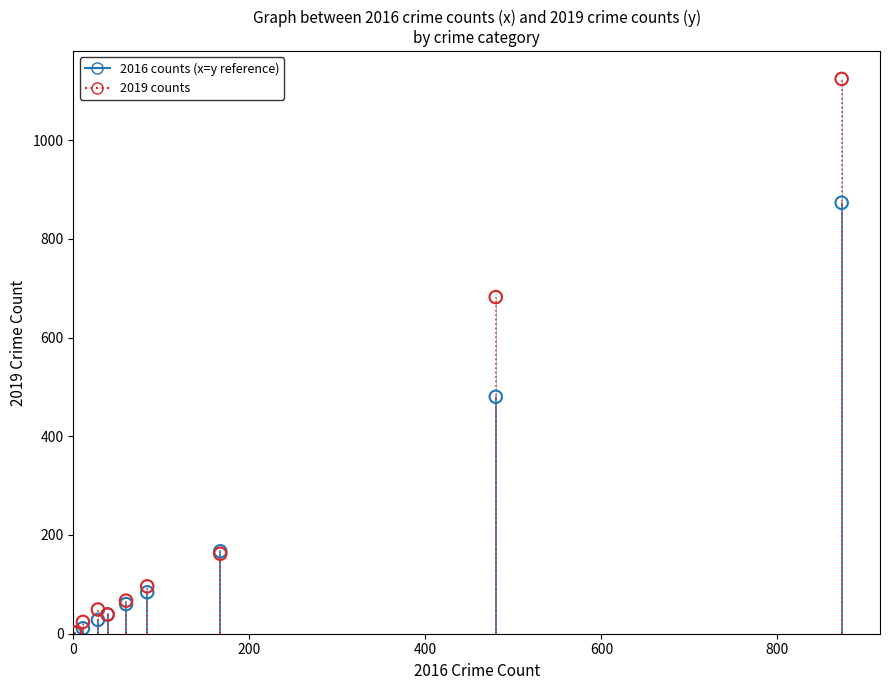

Which series has the largest Y range (max minus min)?

2019 counts